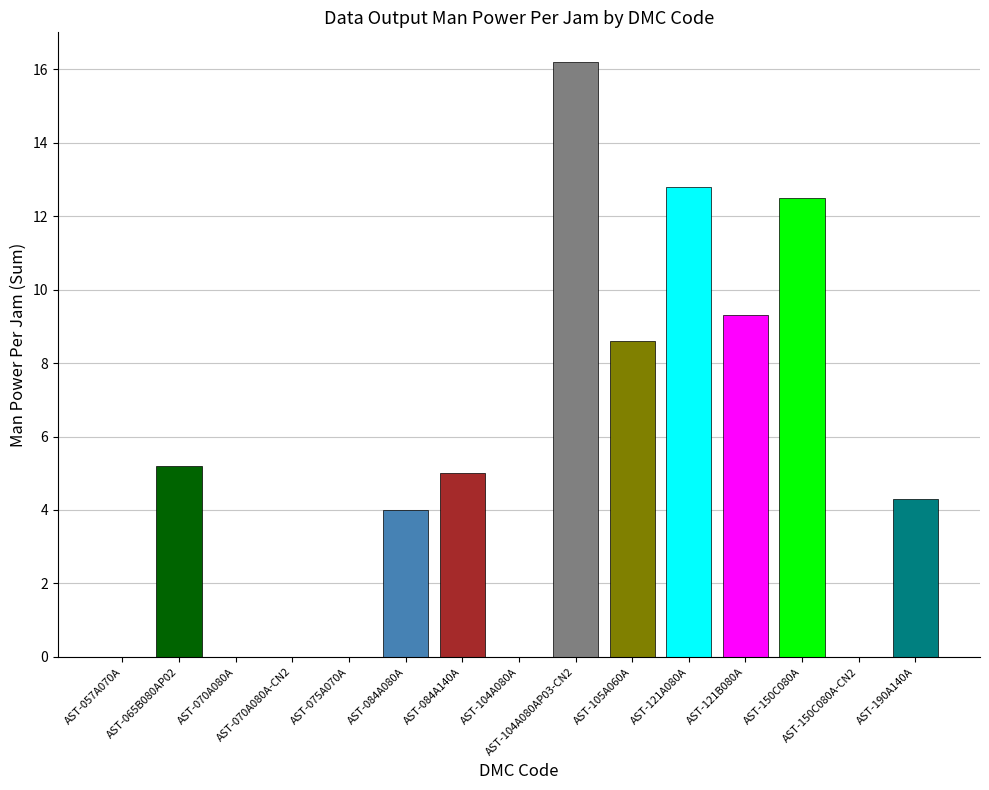

What is the greatest value displayed?

16.2